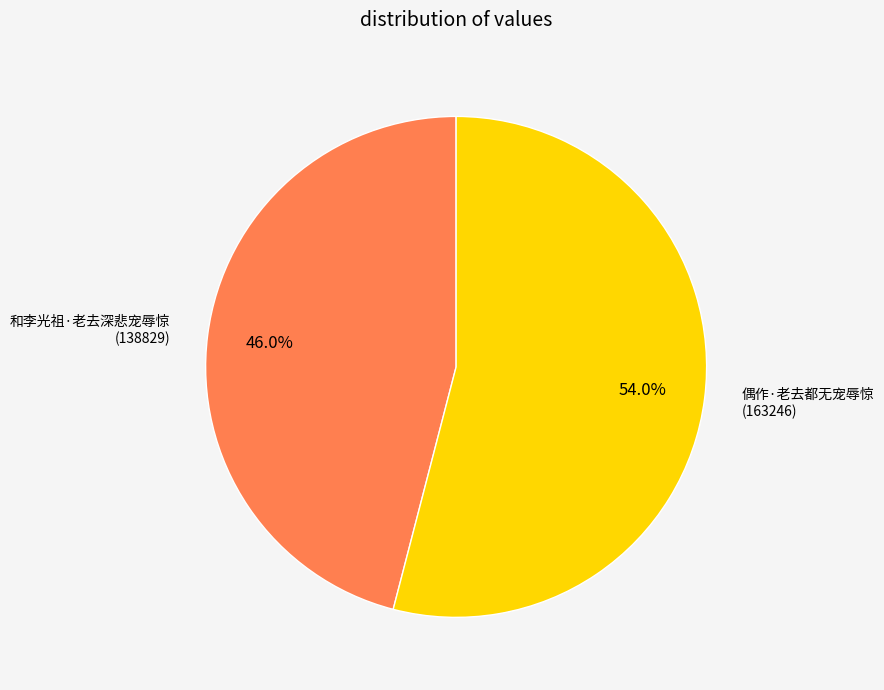

Rank the categories by value from highest to lowest.

偶作·老去都无宠辱惊, 和李光祖·老去深悲宠辱惊